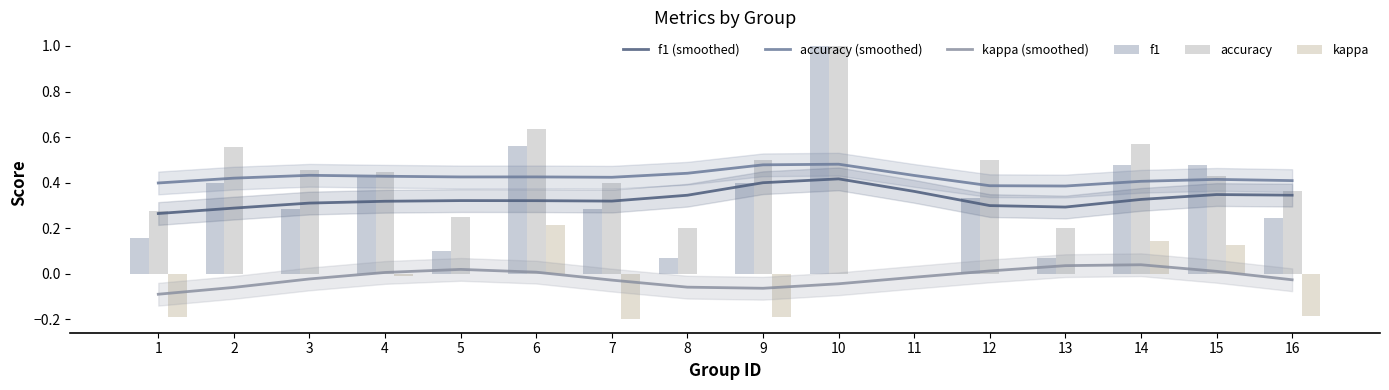

What is the minimum value shown in the chart?

-0.2